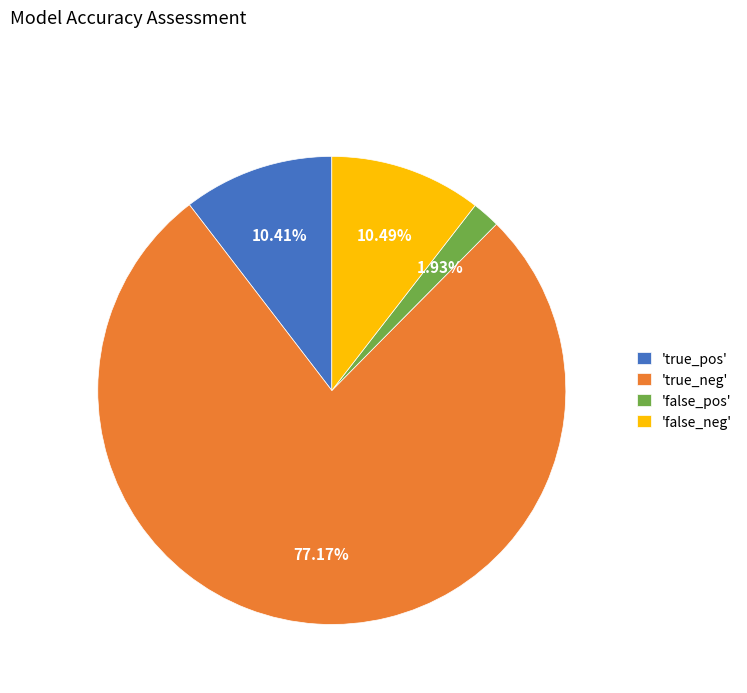

Combined, do 'false_neg' and 'true_pos' account for over 50%?

No